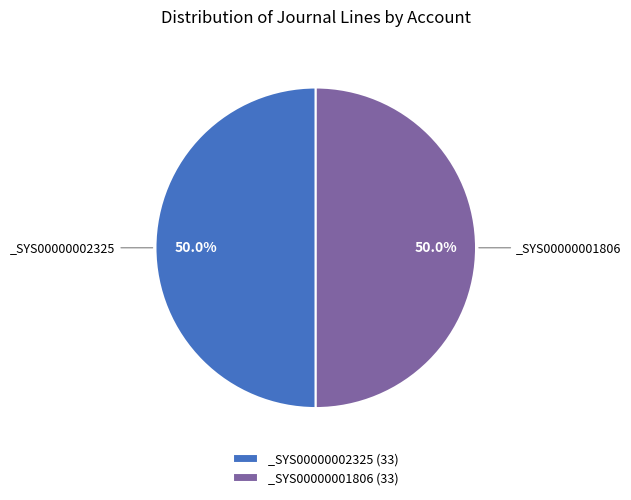

Do _SYS00000002325 (33) and _SYS00000001806 (33) together represent more than half of the pie?

Yes